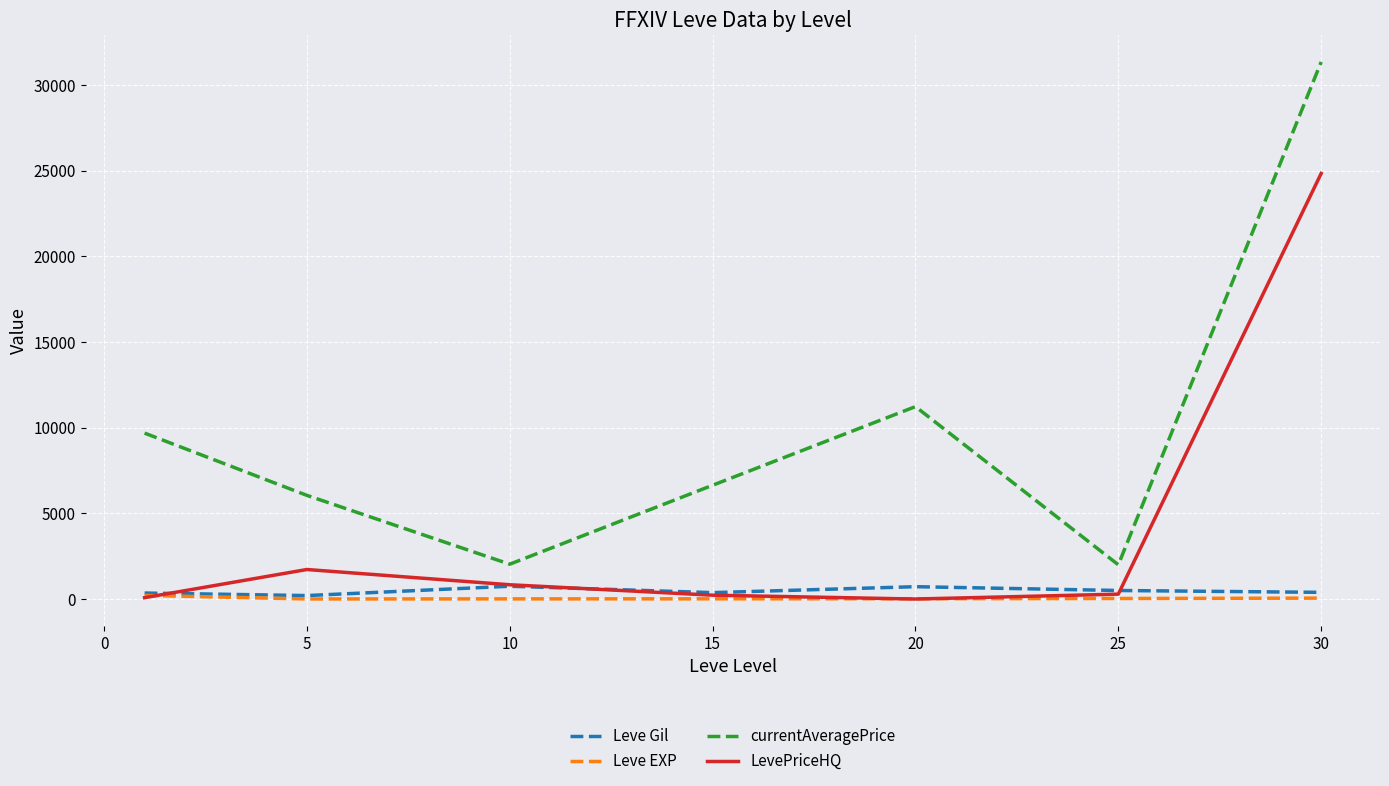

Which series has the largest total across all categories?

currentAveragePrice